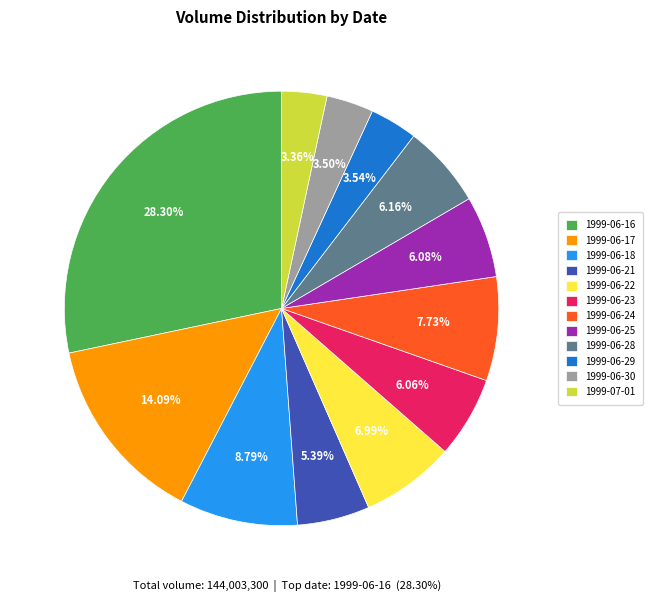

Between 1999-06-17 and 1999-06-18, which is larger?

1999-06-17